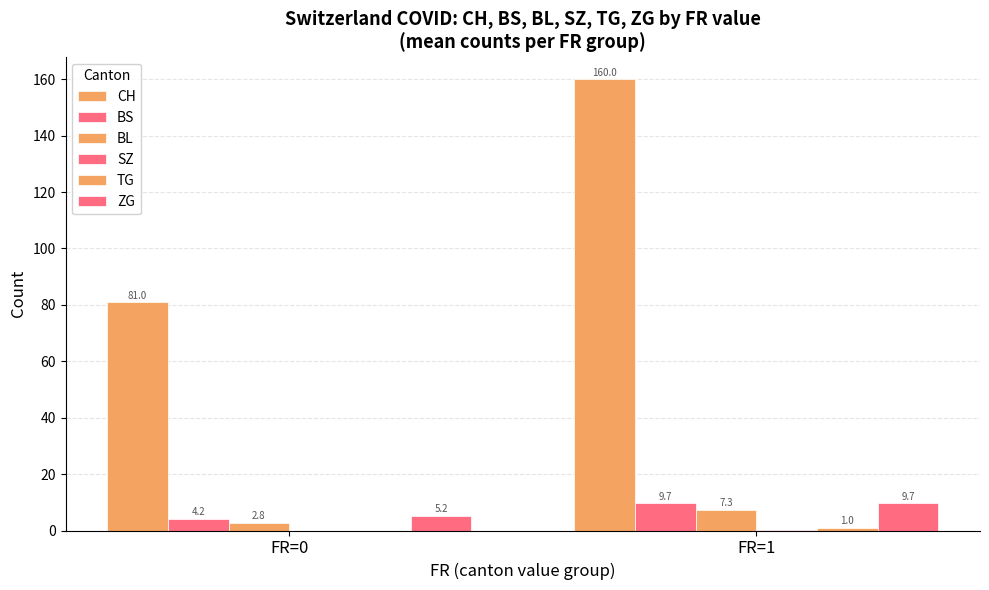

What is the total value across all series at FR=0?

93.2